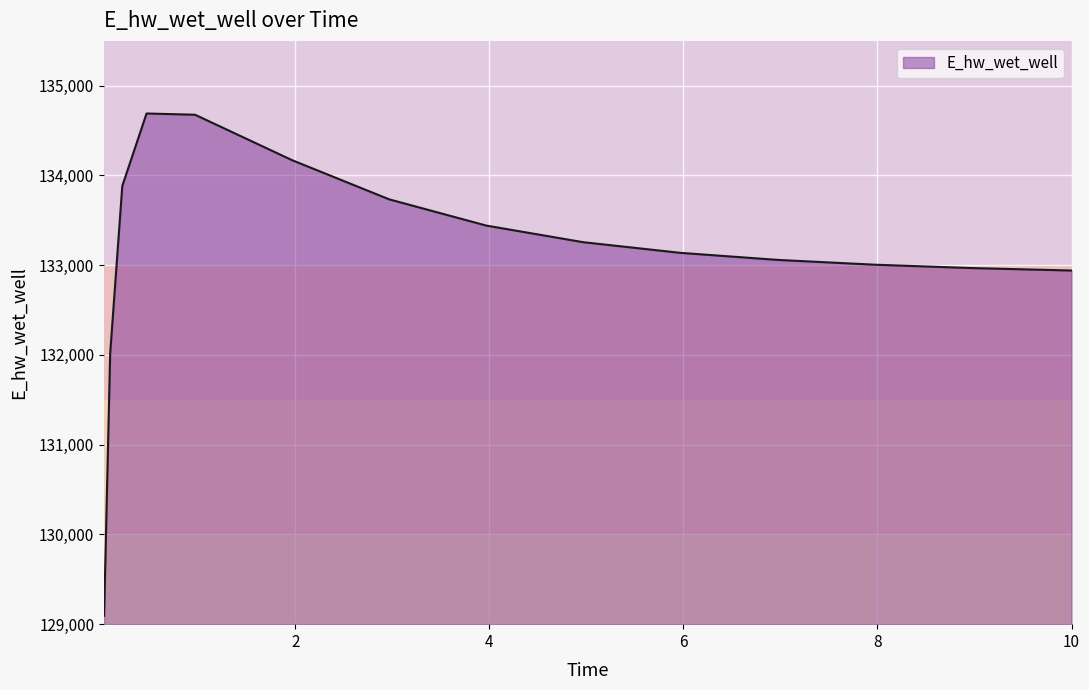

What is the difference between the maximum and minimum values?

5597.2